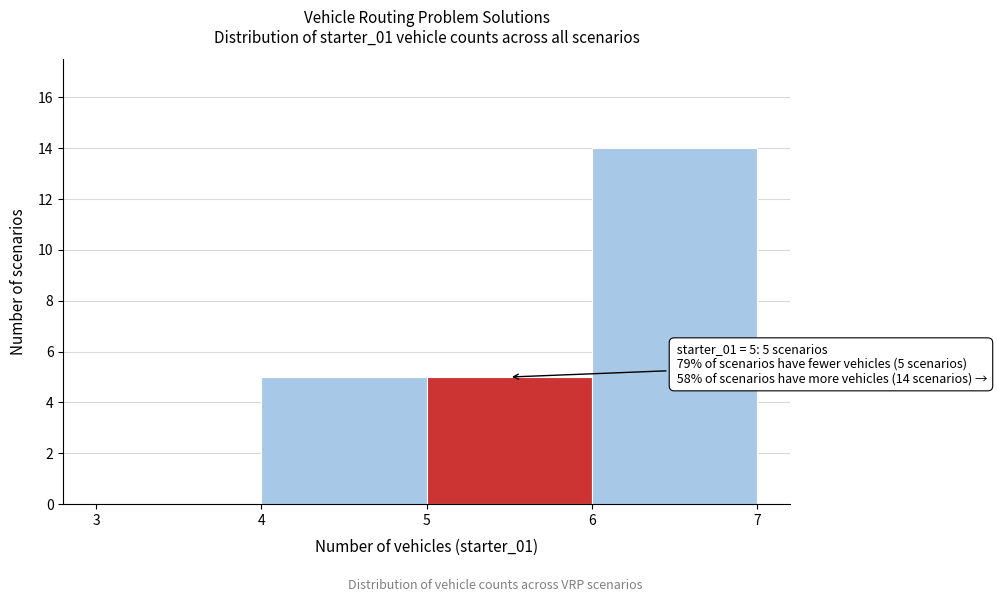

Over which range of the x-axis is the bar tallest?

6 to 7